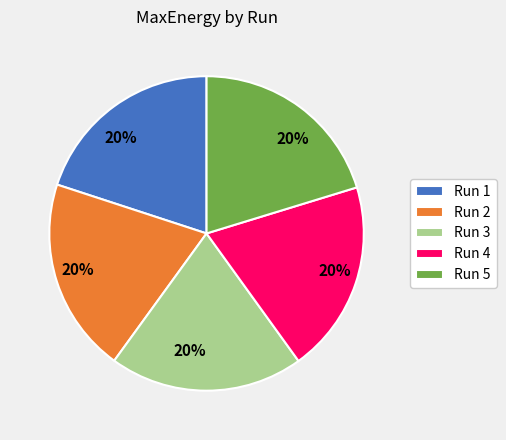

To the nearest percent, what is the combined percentage of Run 5 and Run 3?

40%